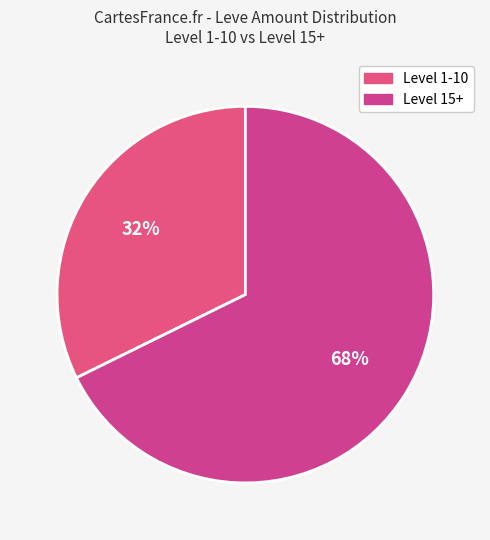

Count the number of slices in the pie.

2